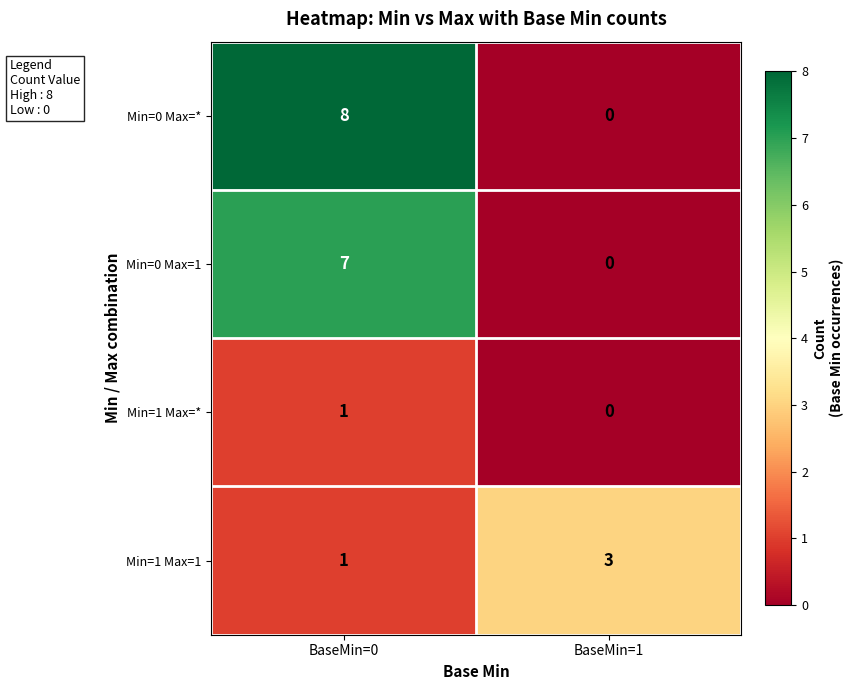

What is the sum of all Min=0 Max=* values?

8